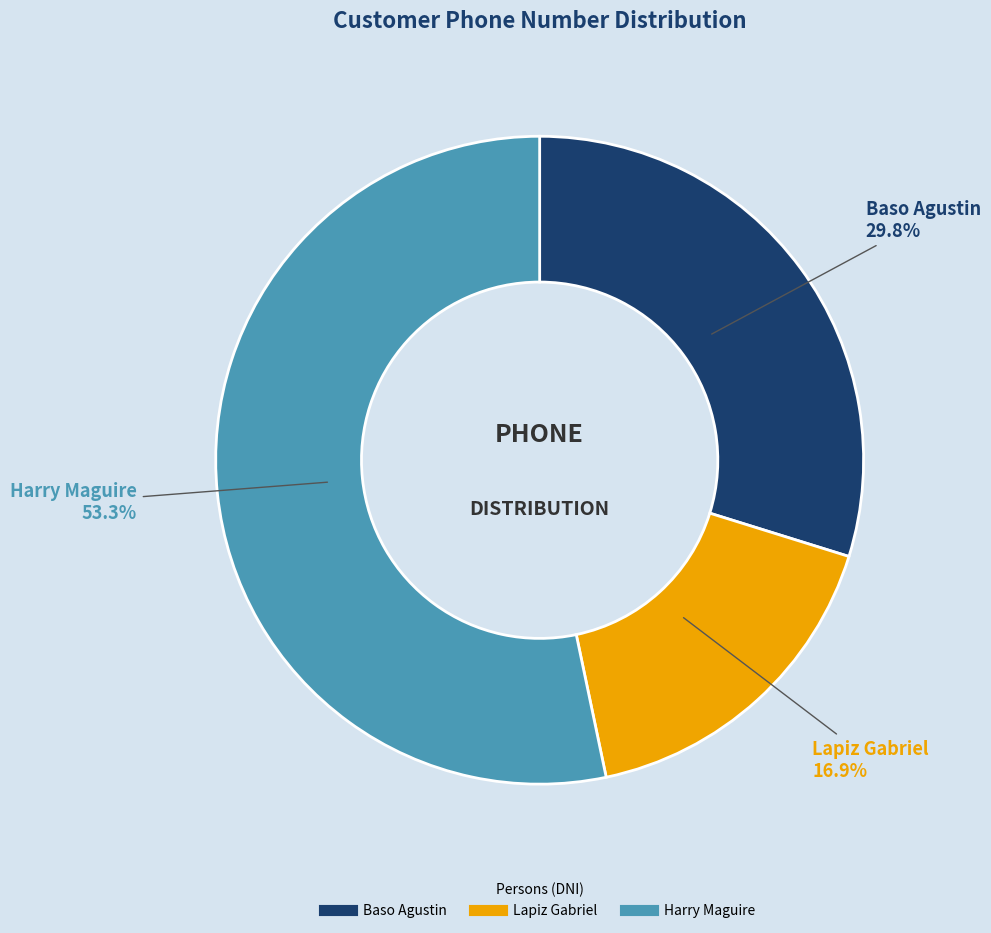

Is there a majority slice in this chart?

Yes